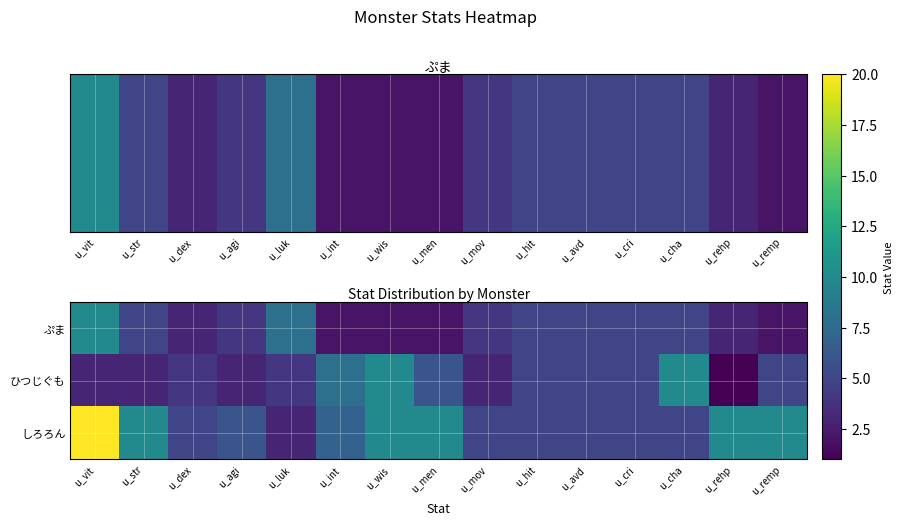

Where is ひつじぐも nearest to the value 5?

u_hit